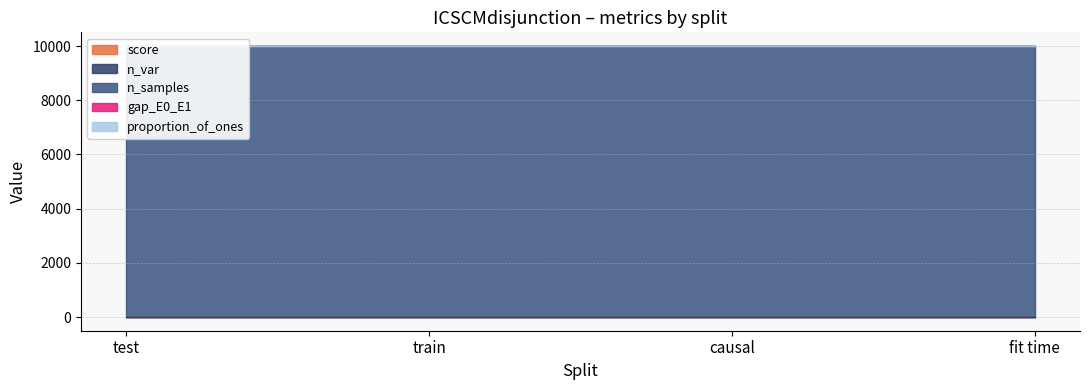

What is the label of the 3rd point from the left?

causal